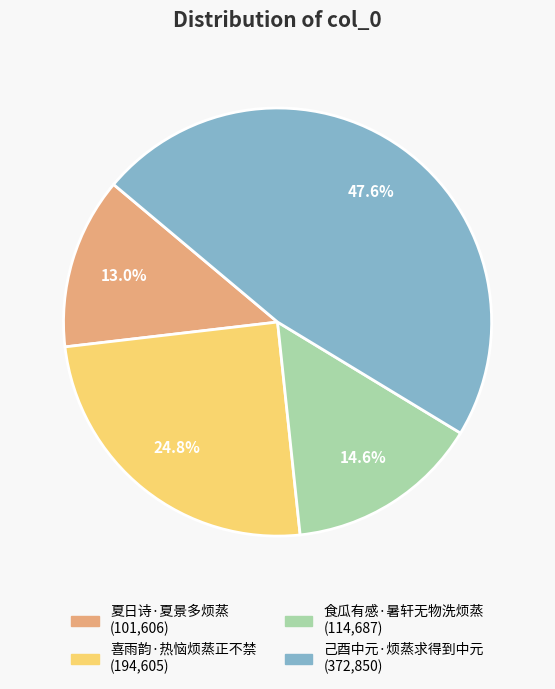

What is the largest slice in the pie chart?

己酉中元·烦蒸求得到中元